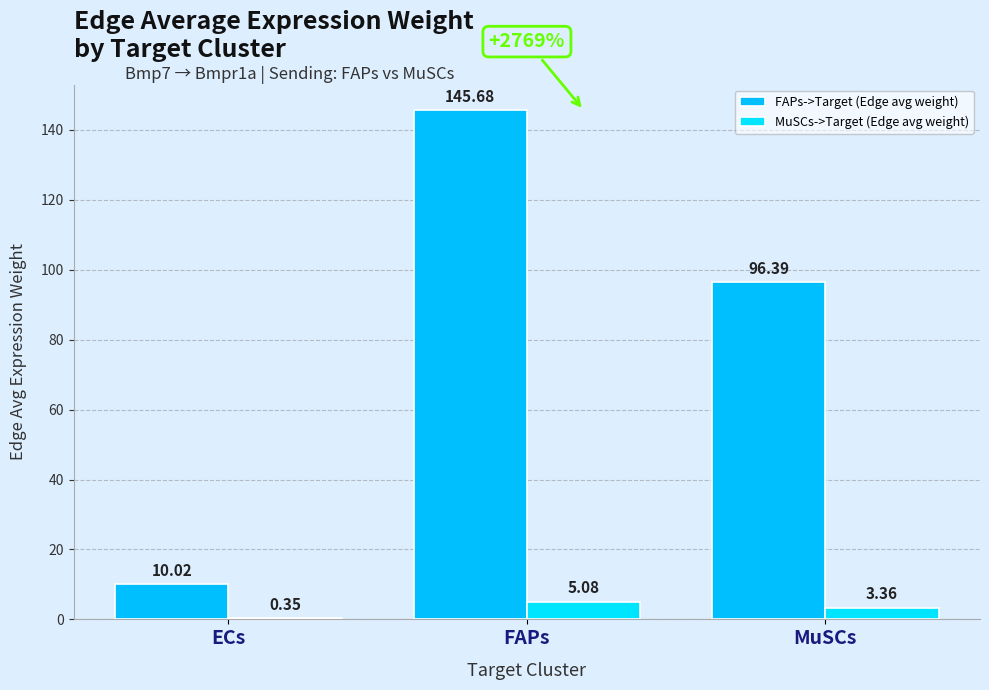

Between FAPs and MuSCs, which is larger?

FAPs